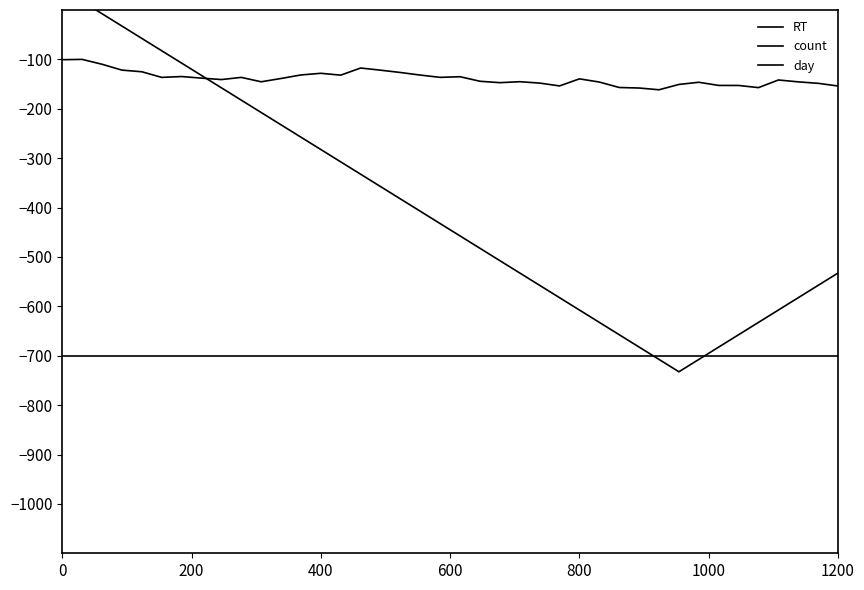

What are all the series names shown in the legend?

RT, count, day